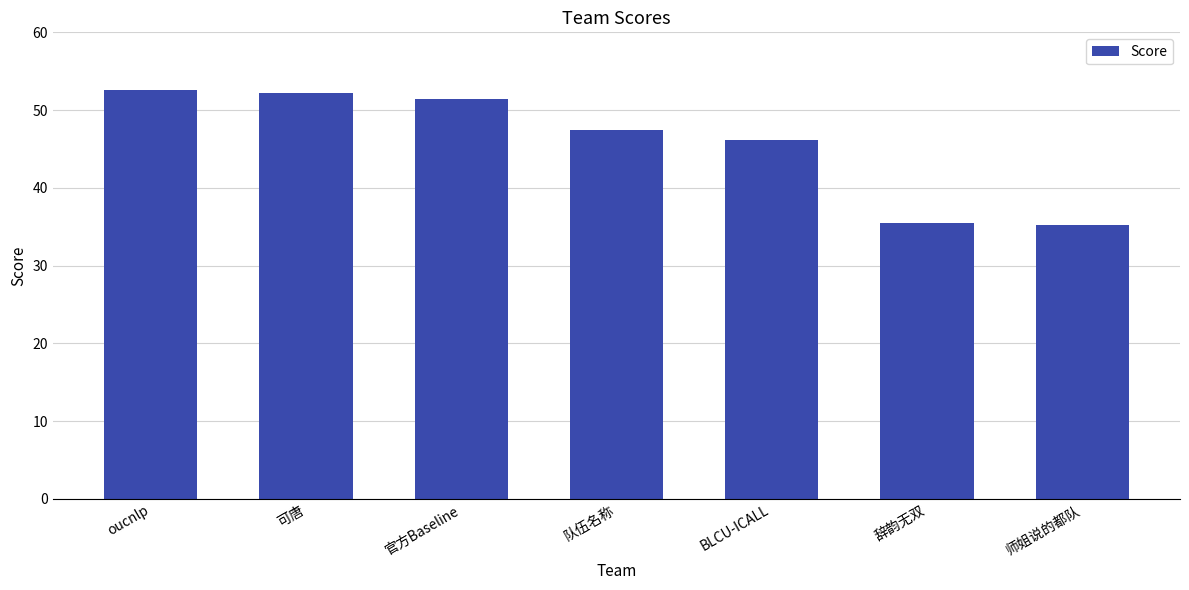

Count the number of categories in the chart.

7